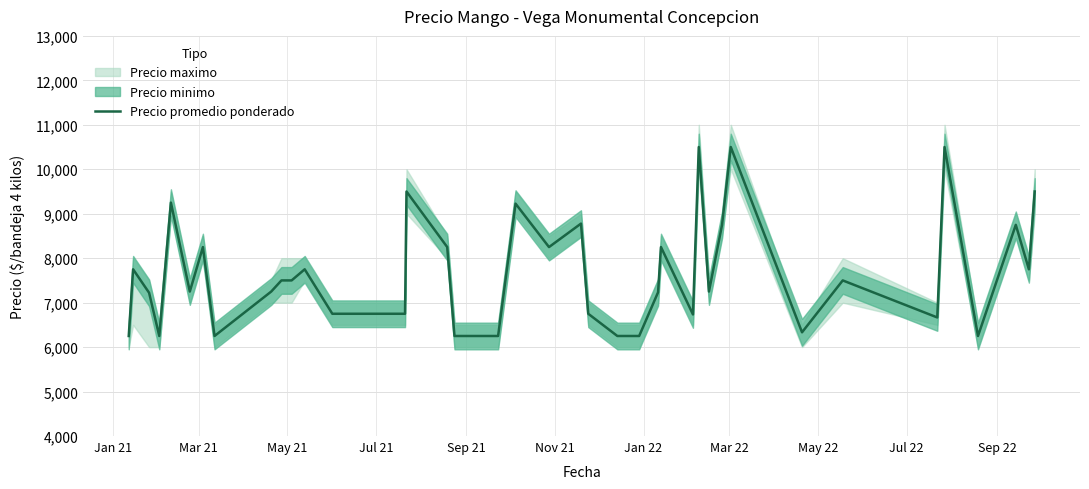

How many values are below 7500?

20